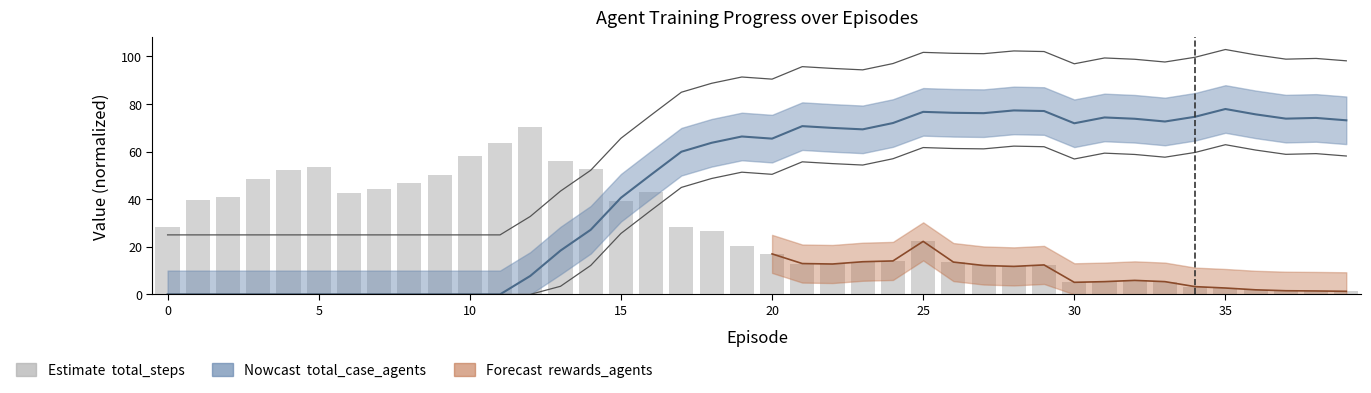

Where is the data nearest to the value 35?

15